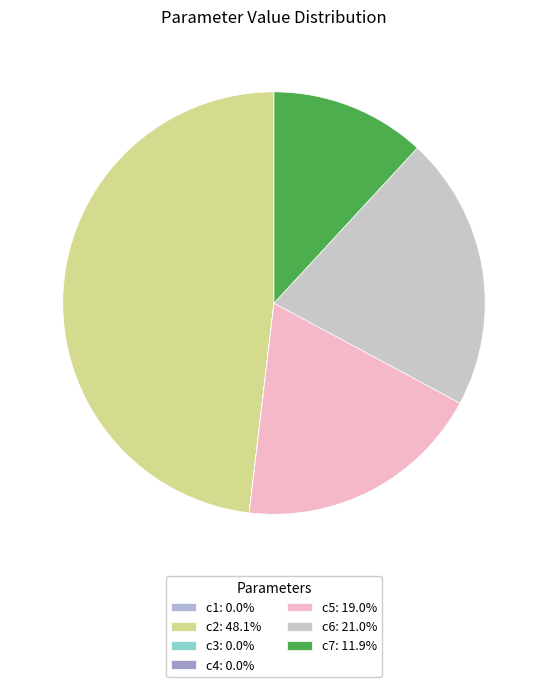

Between c6 and c2, which is larger?

c2